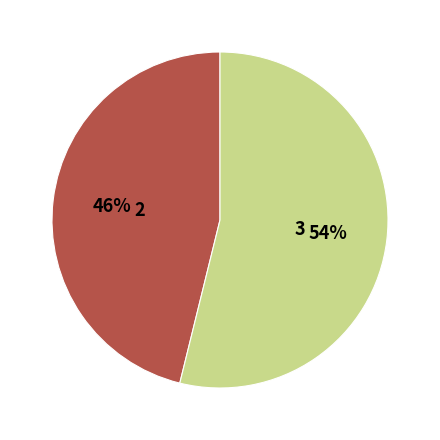

Count the number of slices in the pie.

2